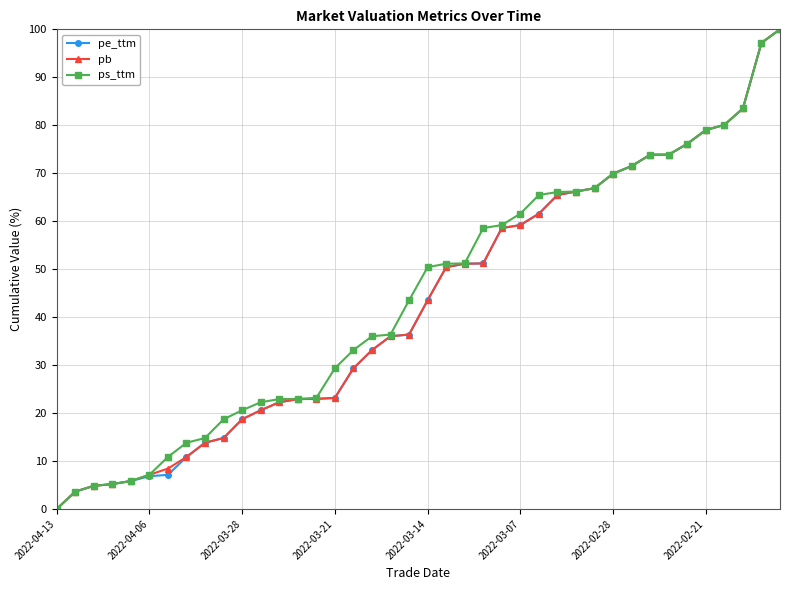

At how many categories does at least one series exceed 41?

21